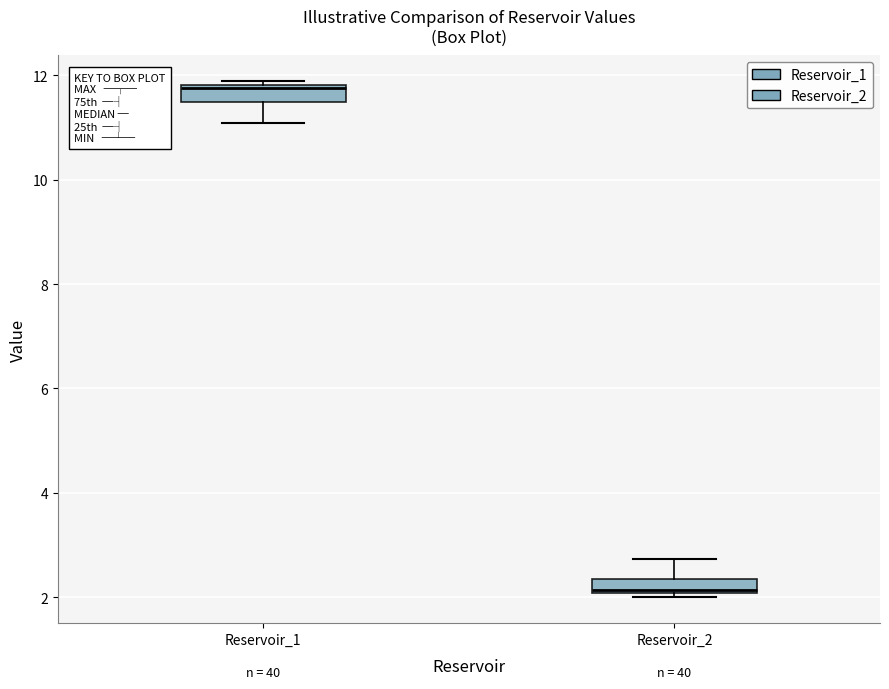

Where does the upper whisker of the box for Reservoir_2 end on the y-axis? The values are not printed on the chart, so give them approximately, as read against the axis.

2.8